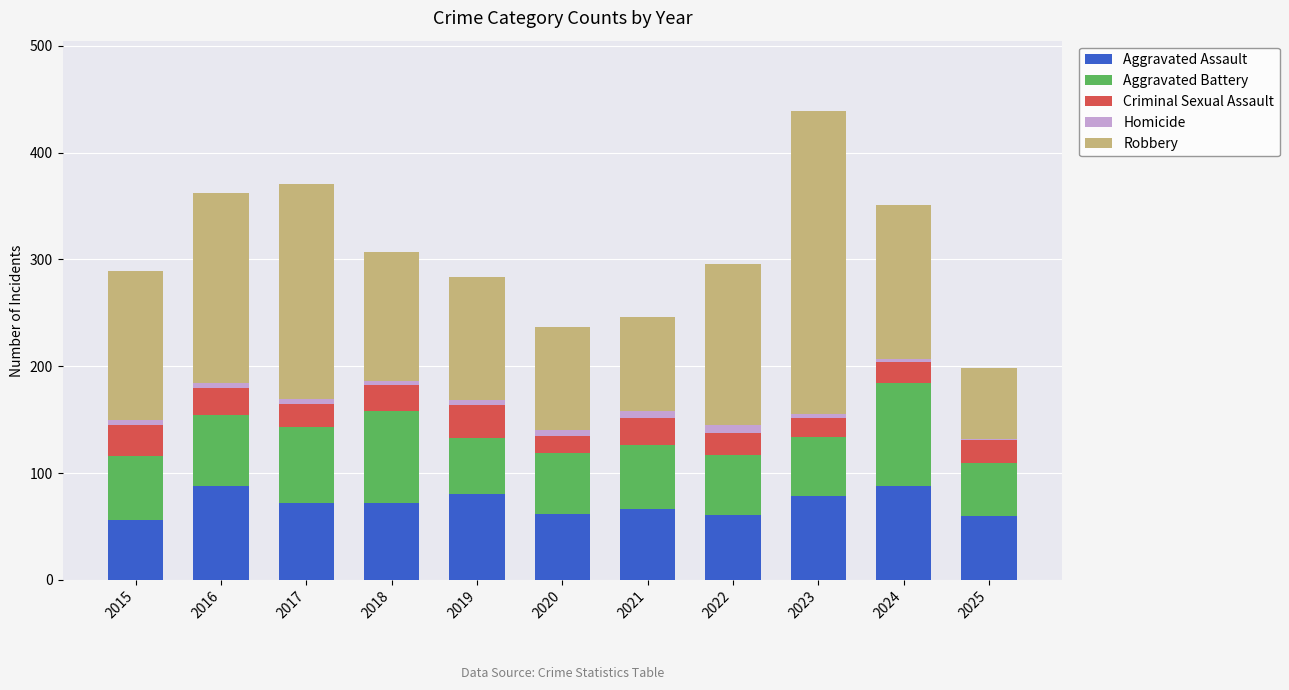

What is the highest value of the Aggravated Assault series?

88